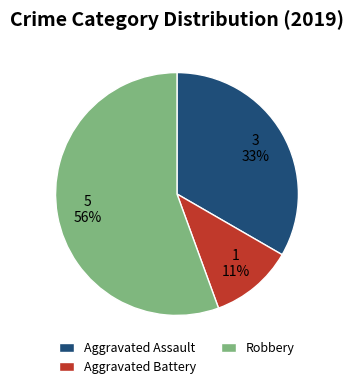

To the nearest percent, what portion does Aggravated Battery represent?

11%